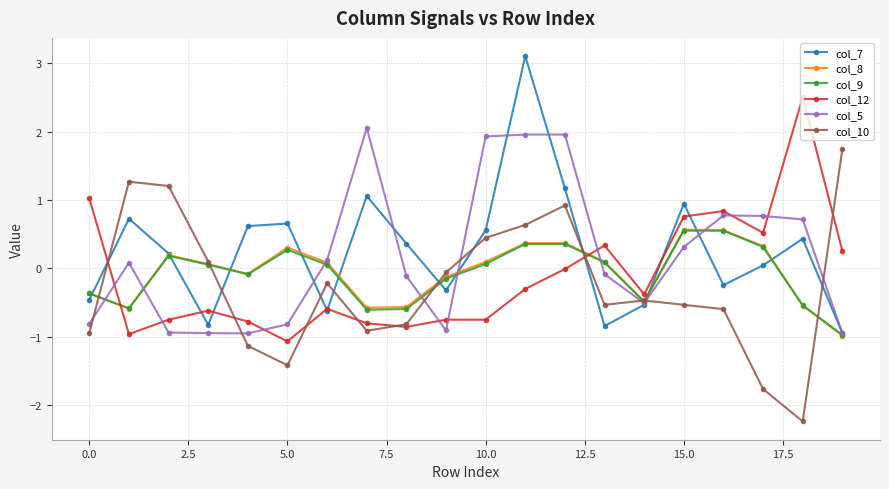

True or false: col_10 and col_7 intersect in this chart.

True